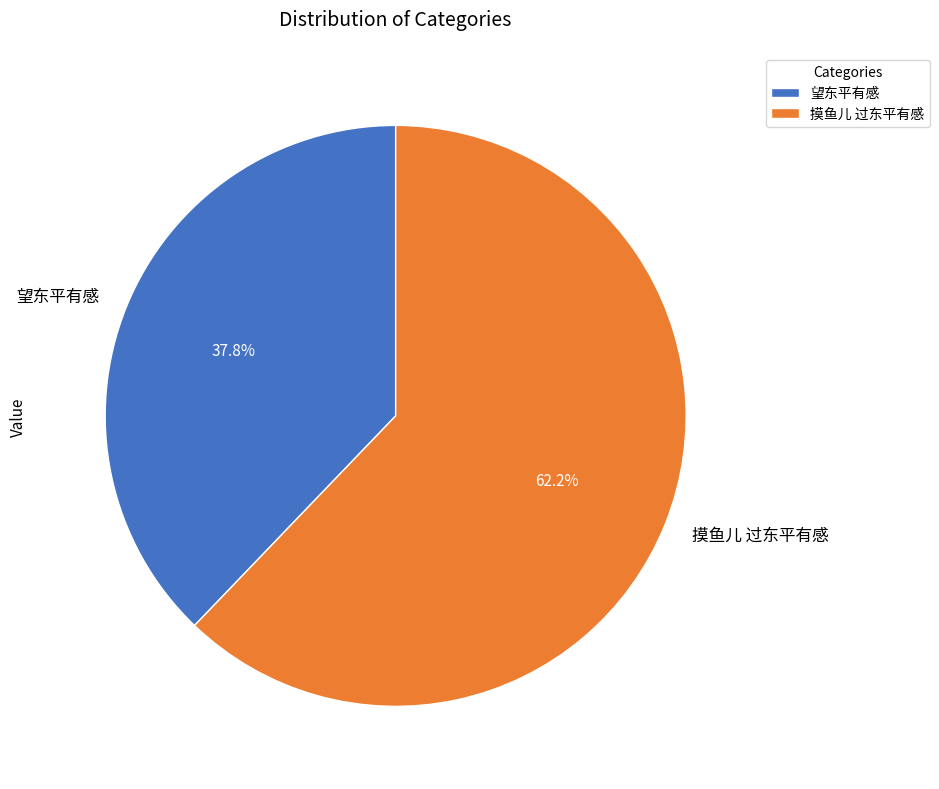

Is there a majority slice in this chart?

Yes